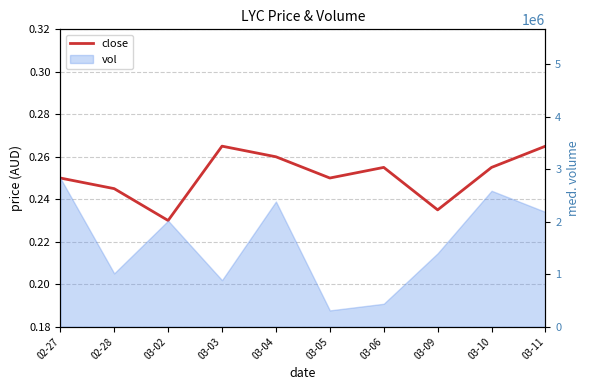

Reading left to right, what are all the values shown in this chart?

02-27=0.2	02-28=0.2	03-02=0.2	03-03=0.3	03-04=0.3	03-05=0.2	03-06=0.3	03-09=0.2	03-10=0.3	03-11=0.3